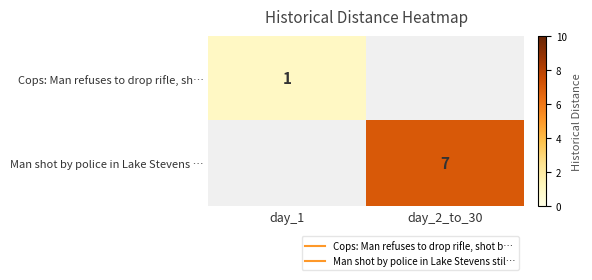

True or false: Man shot by police in Lake Stevens … has a value of 7.0 at day_2_to_30.

True